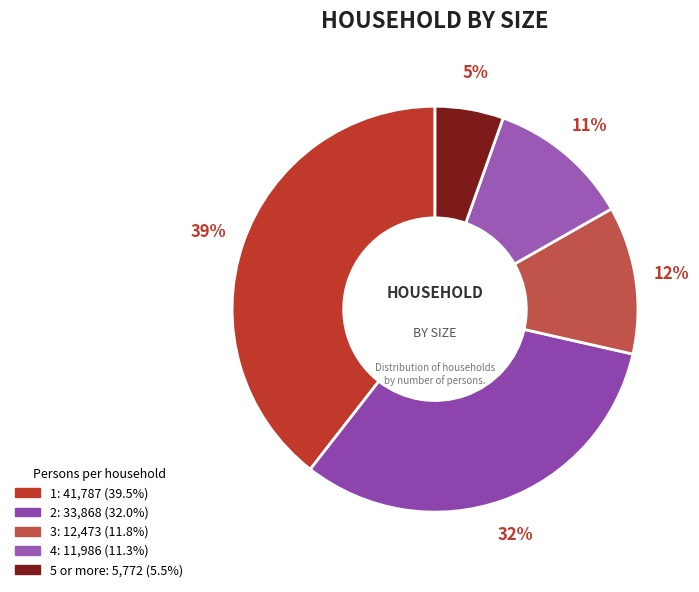

Count the number of slices in the pie.

5